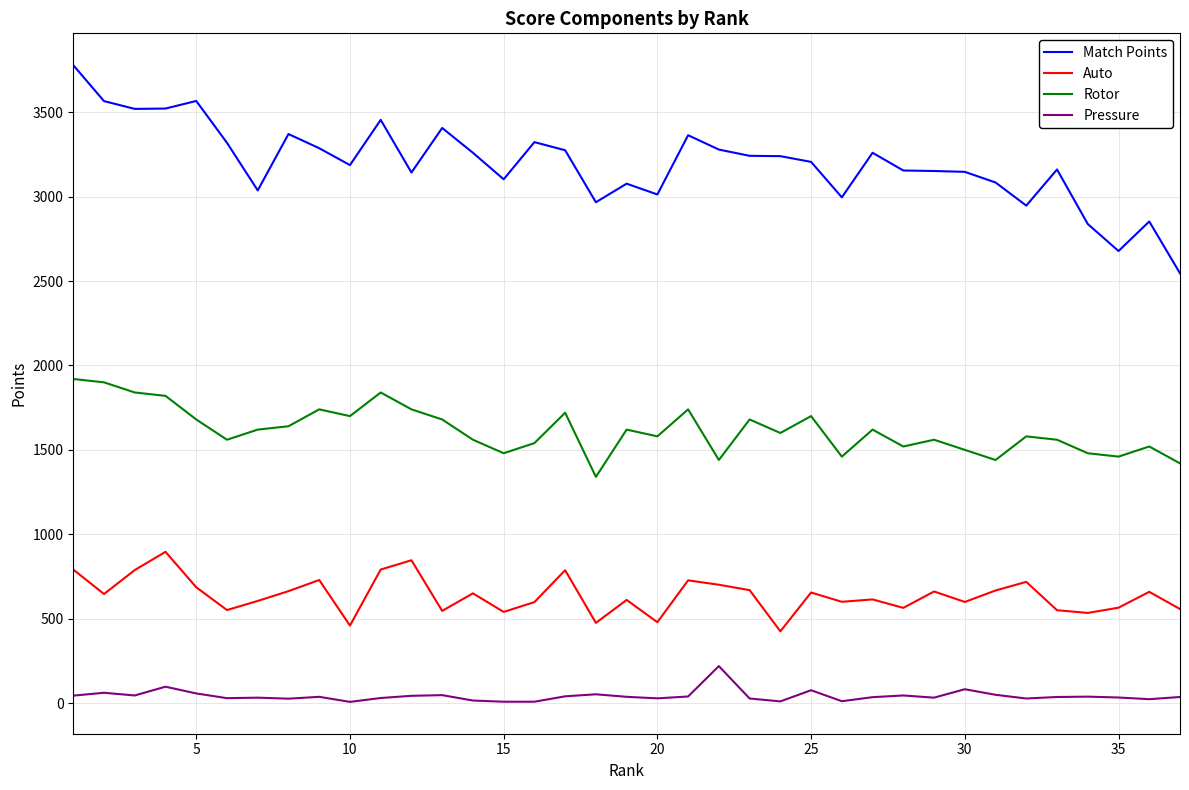

Which series has the largest range (max minus min)?

Match Points